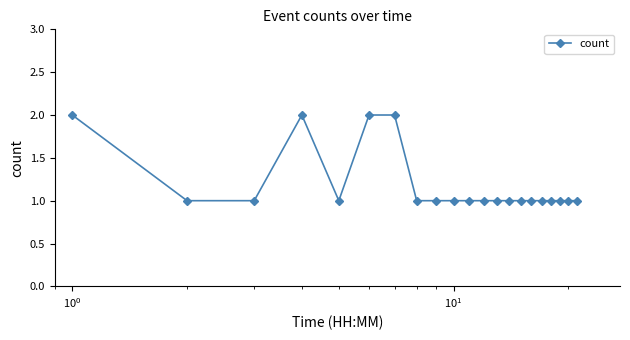

What is the value of the 6th point from the left?

2